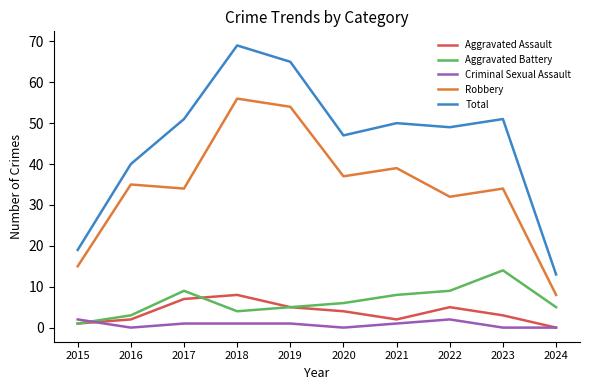

In Aggravated Battery, how many points are higher than both neighbors (excluding endpoints)?

2